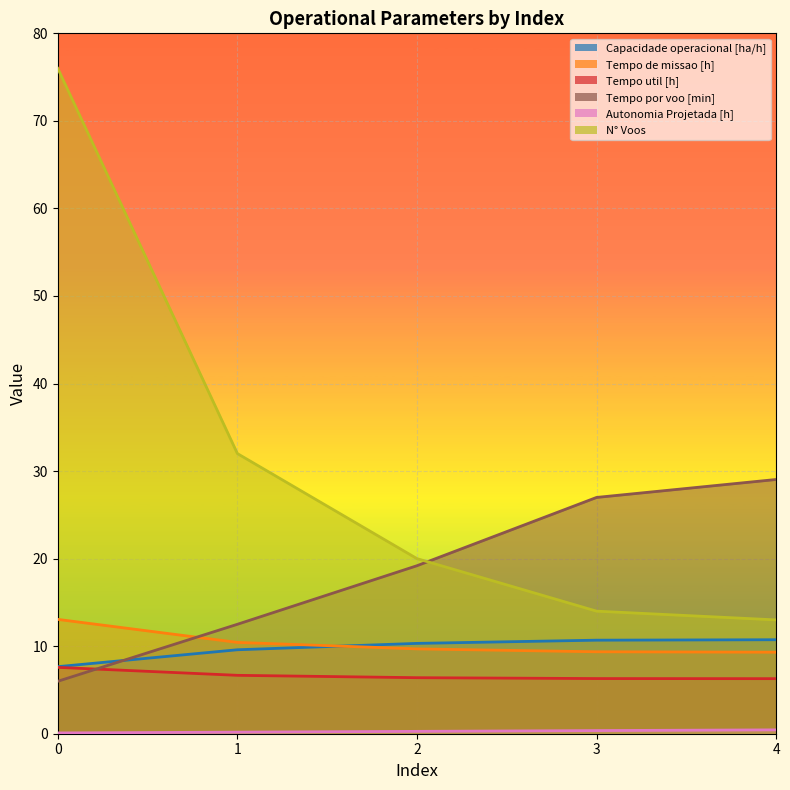

True or false: N° Voos and Autonomia Projetada [h] intersect in this chart.

False